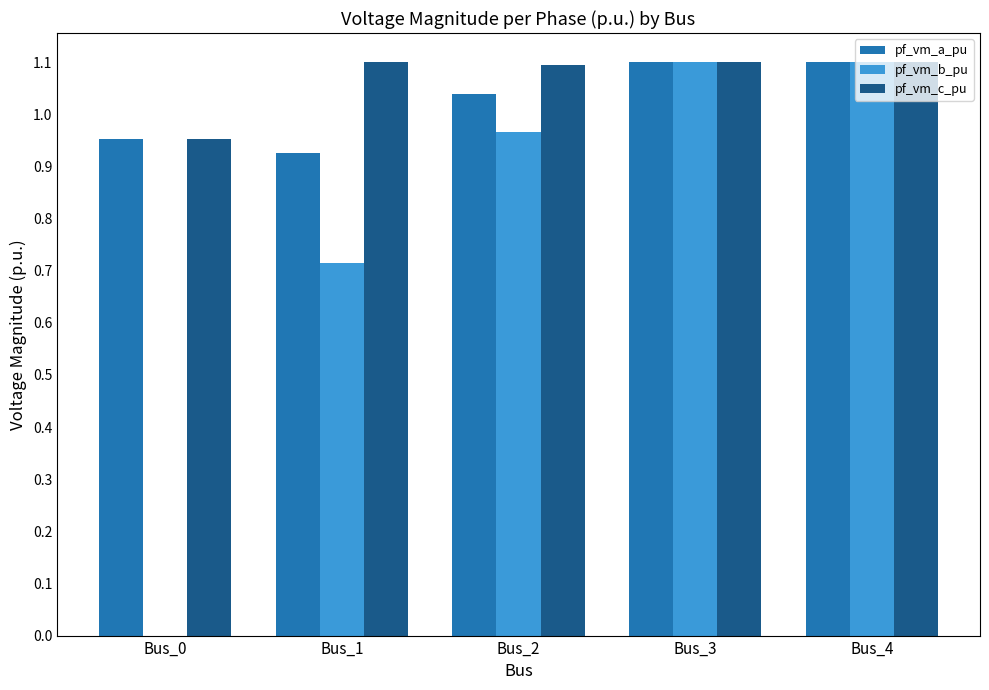

What are all the series names shown in the legend?

pf_vm_a_pu, pf_vm_b_pu, pf_vm_c_pu